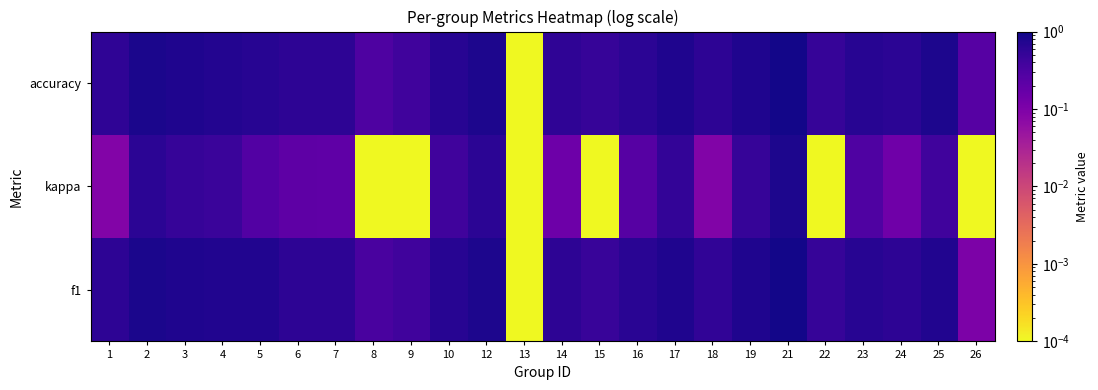

Reading left to right, transcribe all the data shown in this chart.

f1: 1=0.6	2=0.8	3=0.8	4=0.7	5=0.7	6=0.6	7=0.6	8=0.3	9=0.4	10=0.7	12=0.8	13=0.0	14=0.6	15=0.5	16=0.6	17=0.8	18=0.6	19=0.8	21=0.9	22=0.5	23=0.7	24=0.6	25=0.7	26=0.1
kappa: 1=0.1	2=0.6	3=0.5	4=0.5	5=0.3	6=0.2	7=0.2	8=0.0	9=0.0	10=0.4	12=0.6	13=0.0	14=0.1	15=0.0	16=0.2	17=0.5	18=0.1	19=0.5	21=0.8	22=0.0	23=0.3	24=0.1	25=0.4	26=0.0
accuracy: 1=0.6	2=0.8	3=0.8	4=0.7	5=0.7	6=0.6	7=0.6	8=0.3	9=0.4	10=0.7	12=0.8	13=0.0	14=0.6	15=0.5	16=0.6	17=0.8	18=0.6	19=0.8	21=0.9	22=0.5	23=0.7	24=0.6	25=0.8	26=0.2